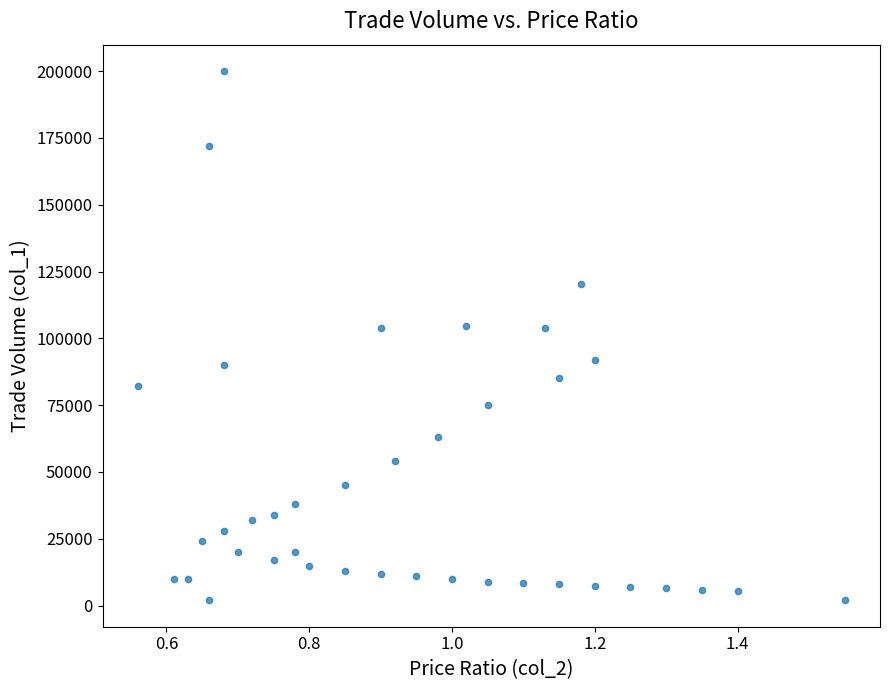

What is the range of Y values (max minus min)?

198000